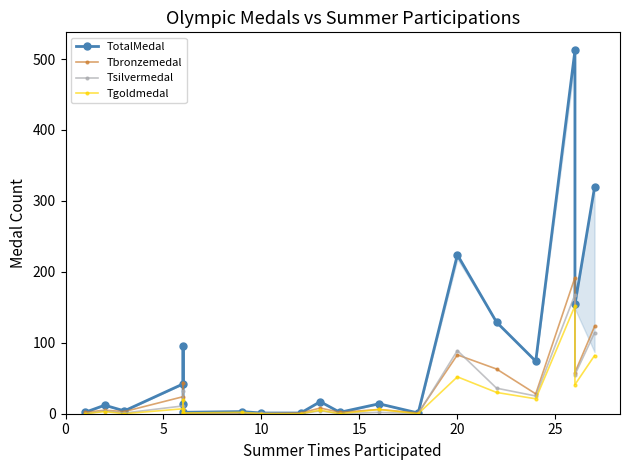

True or false: Tbronzemedal and Tsilvermedal intersect in this chart.

True